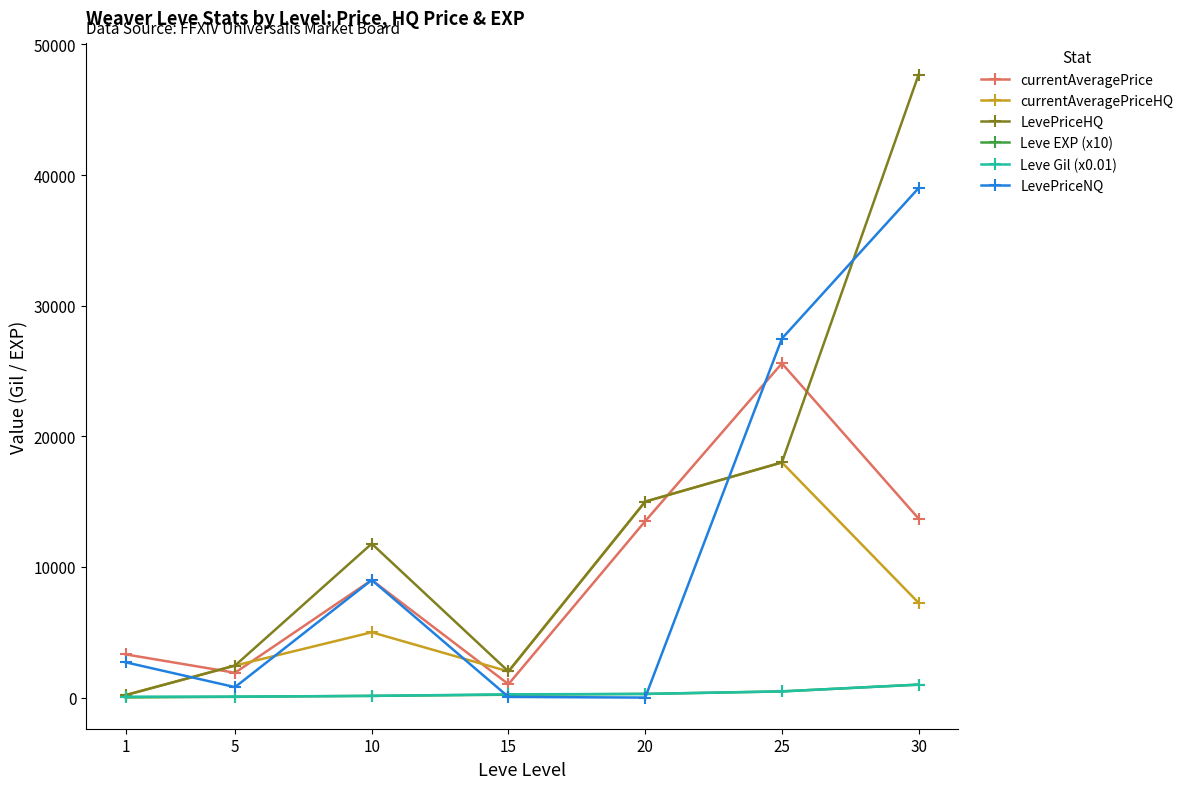

At how many categories does at least one series exceed 25894?

2